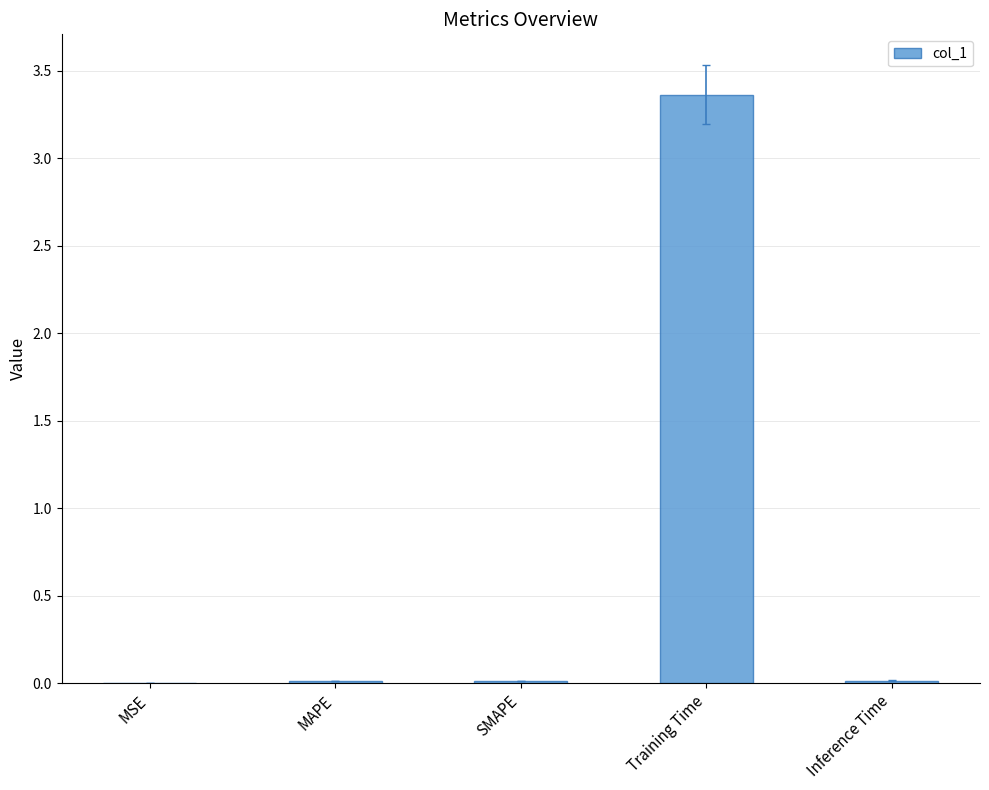

Which has a higher value, Training Time or Inference Time?

Training Time